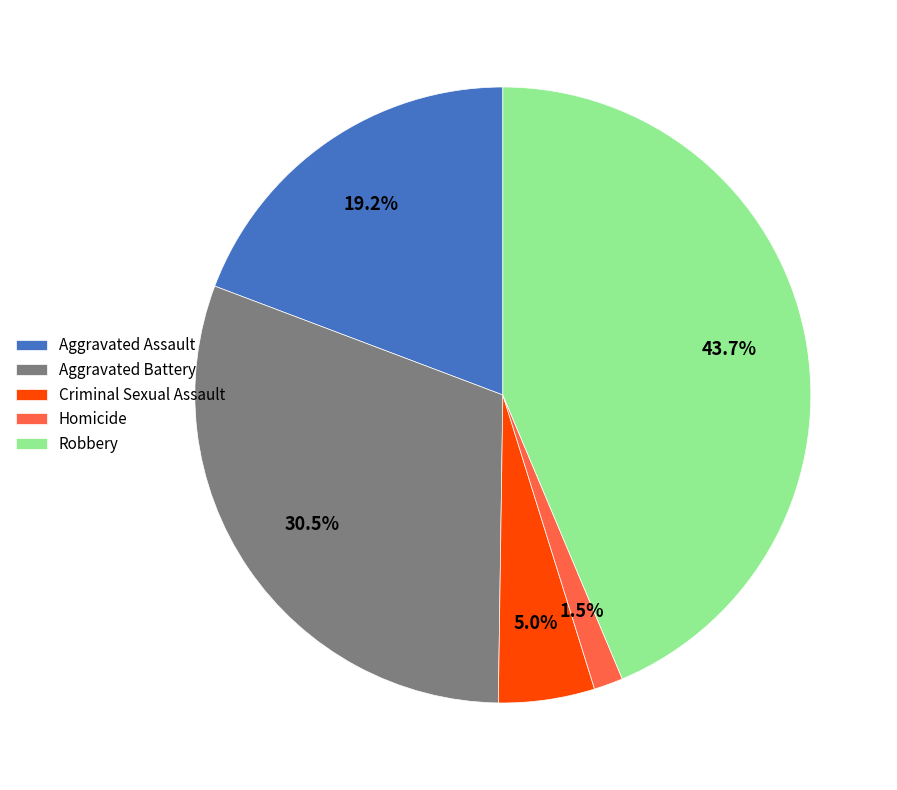

Which slice is the largest?

Robbery